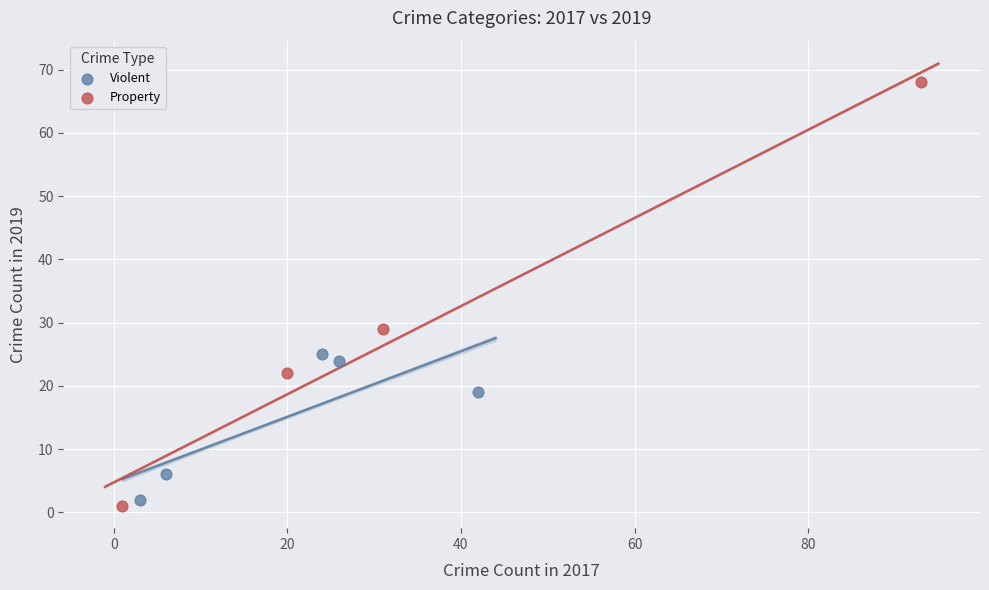

Which series reaches the maximum Y coordinate?

Property